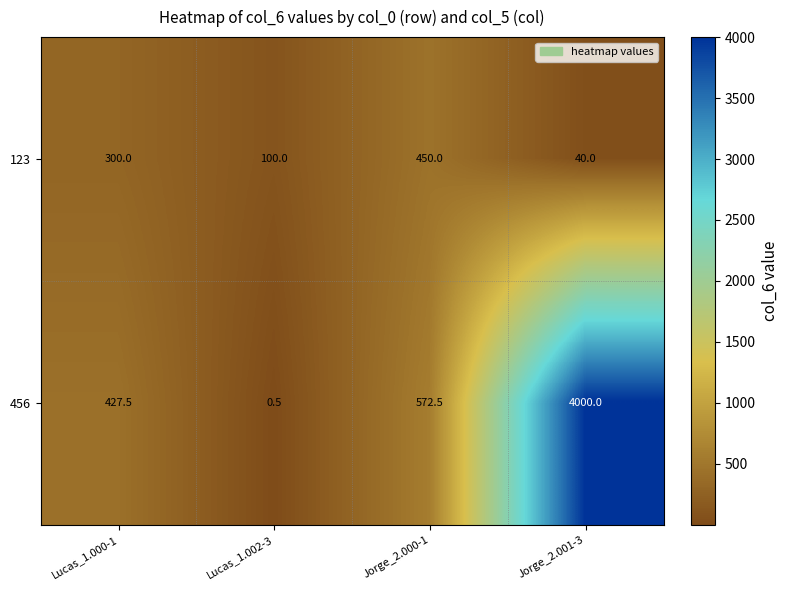

What is the maximum value shown in the chart?

4000.0